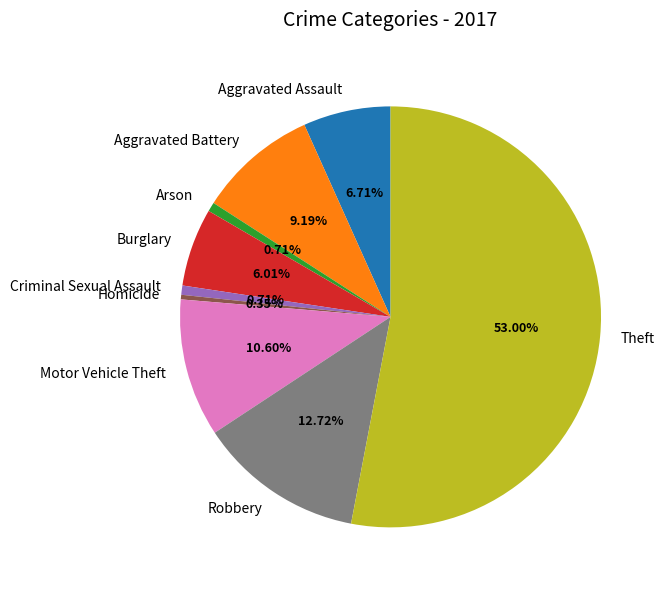

What is the largest slice in the pie chart?

Theft